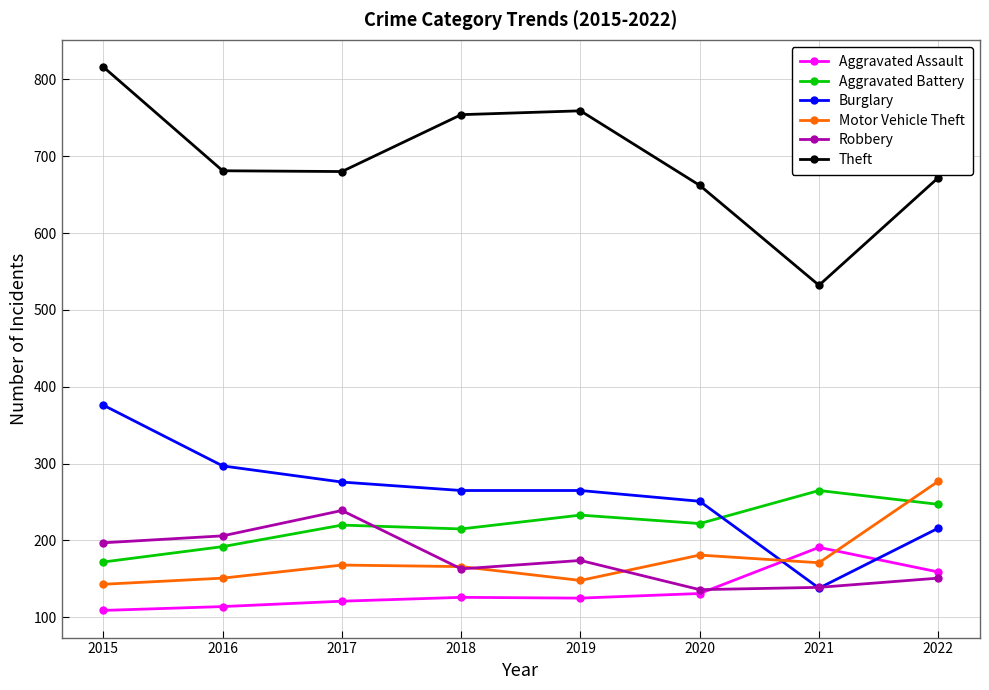

The Theft series shows 662 at 2020. True or false?

True